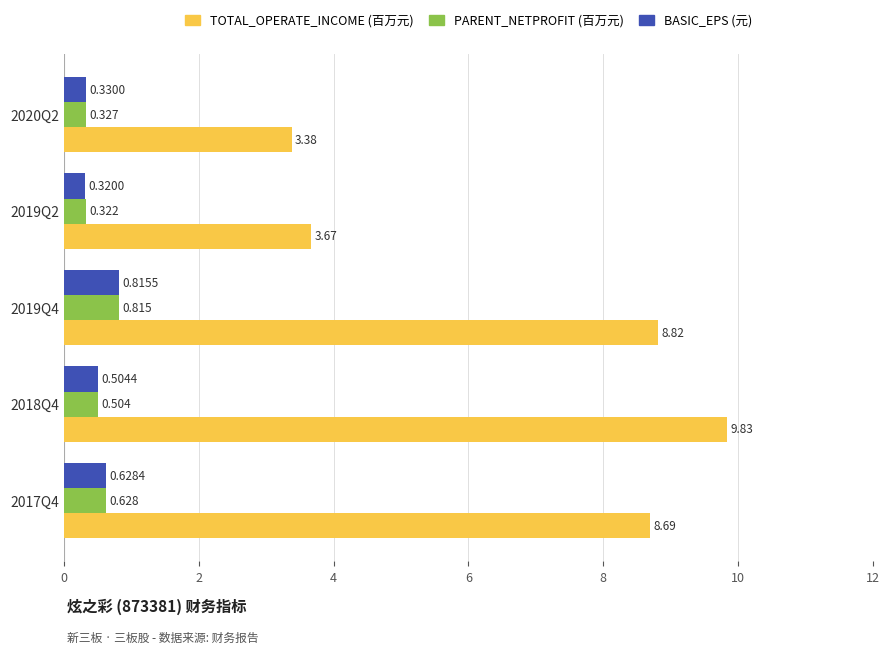

Which series changed the most between 2020Q2 and 2017Q4?

TOTAL_OPERATE_INCOME (百万元)